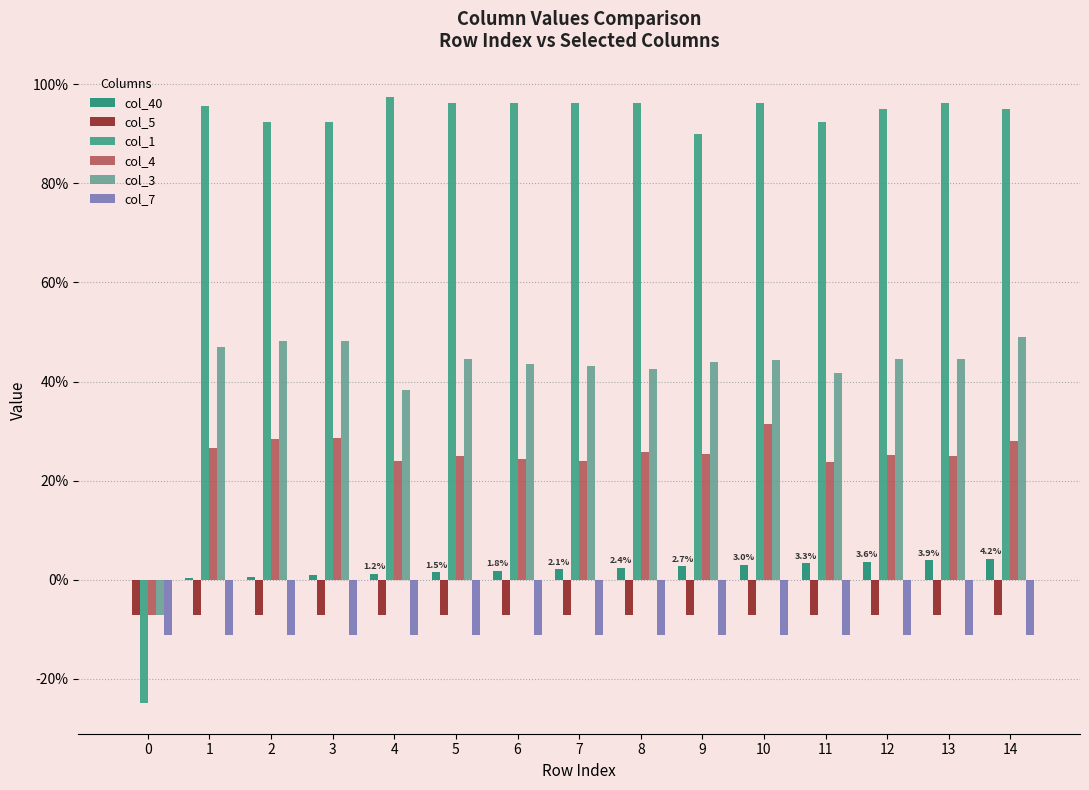

Which series changed the most between 5 and 12?

col_40